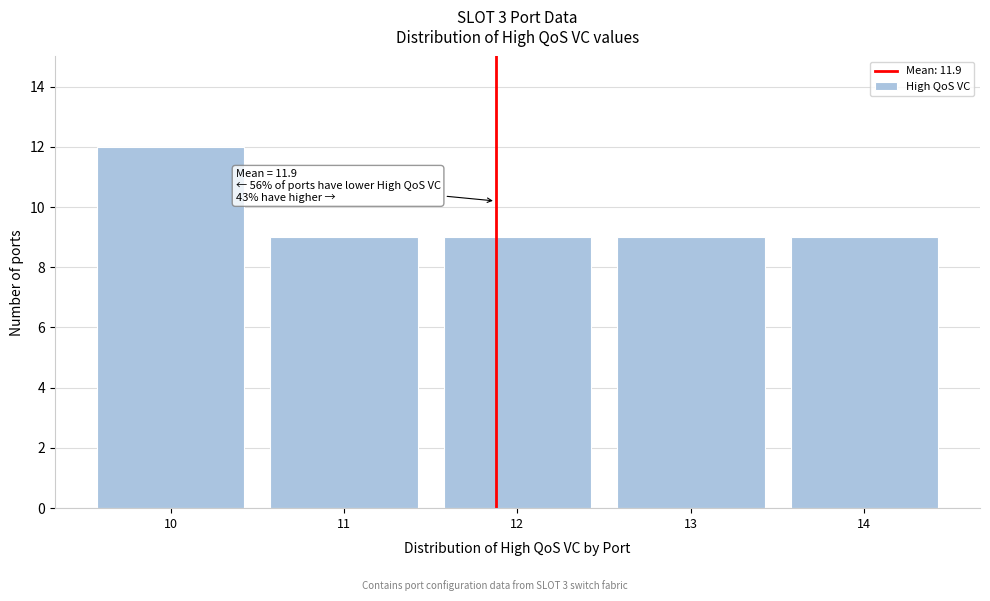

Over which range of the x-axis is the bar tallest?

9.5 to 10.5